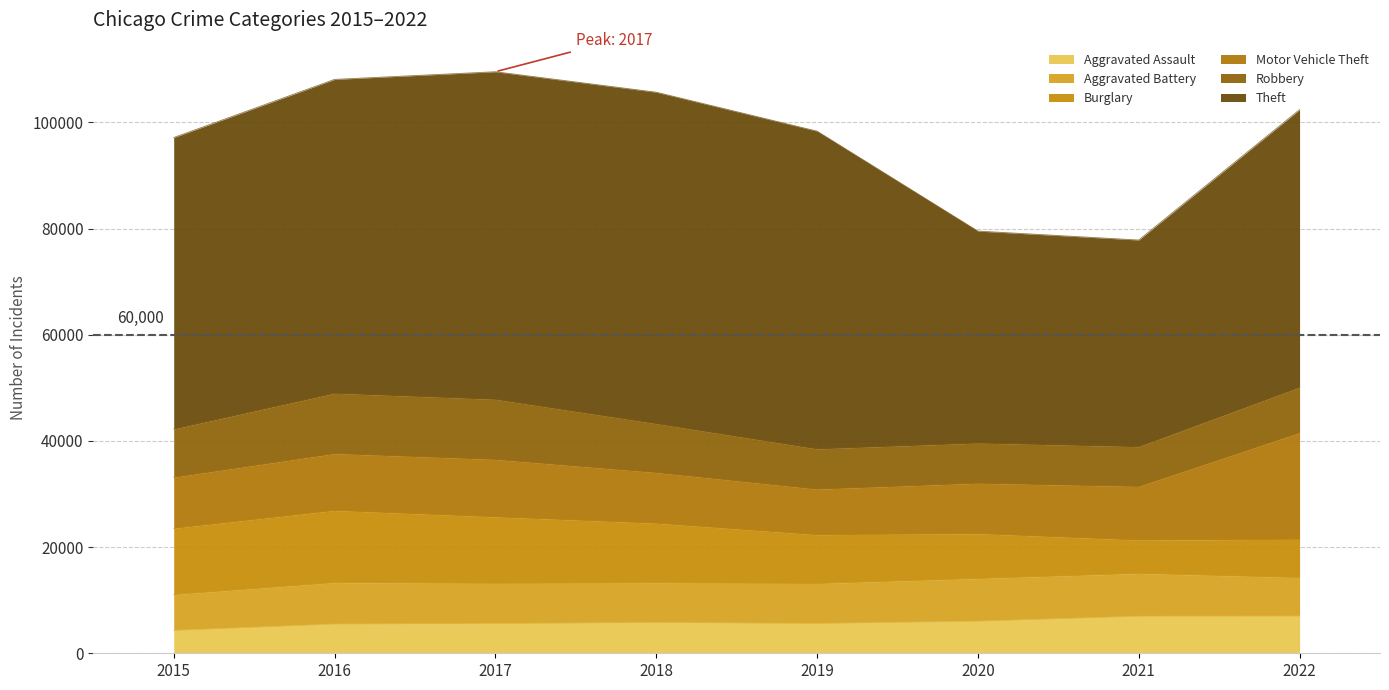

Which label corresponds to the largest value in the chart?

2018